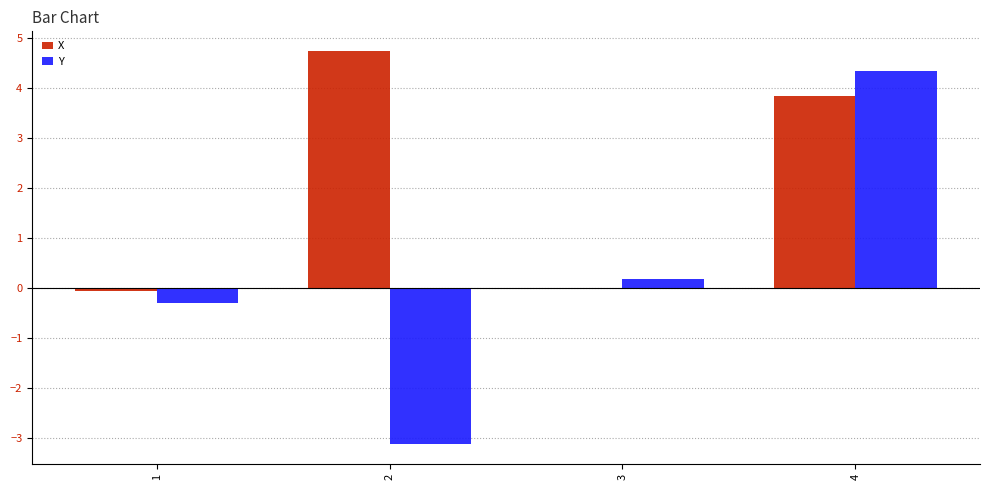

Between 1 and 2, which series saw the biggest shift?

X